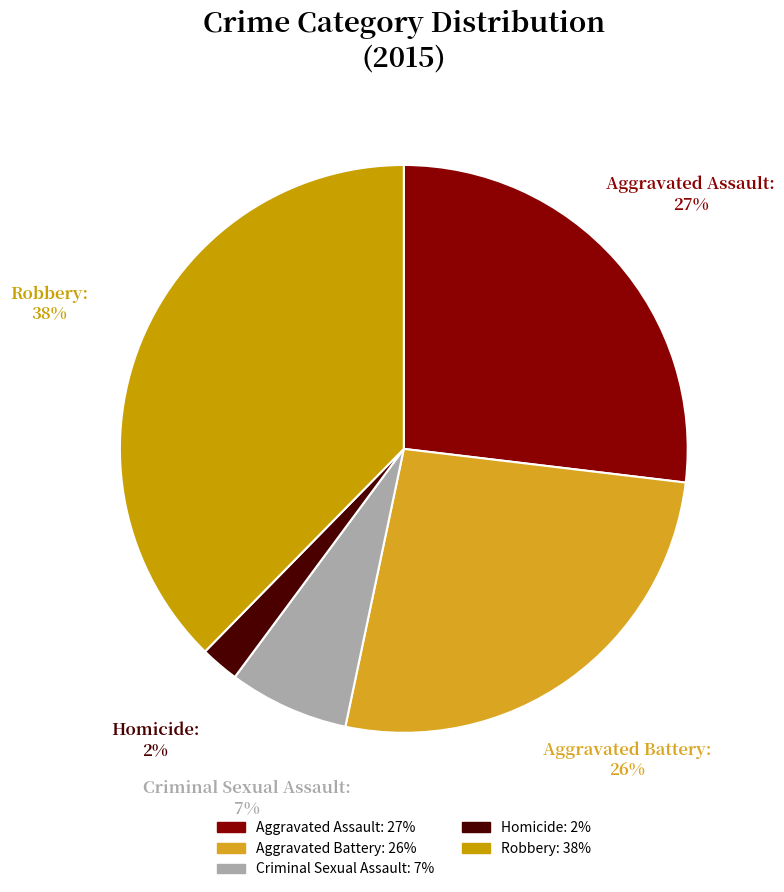

The Homicide slice represents 2% of the pie. True or false?

True